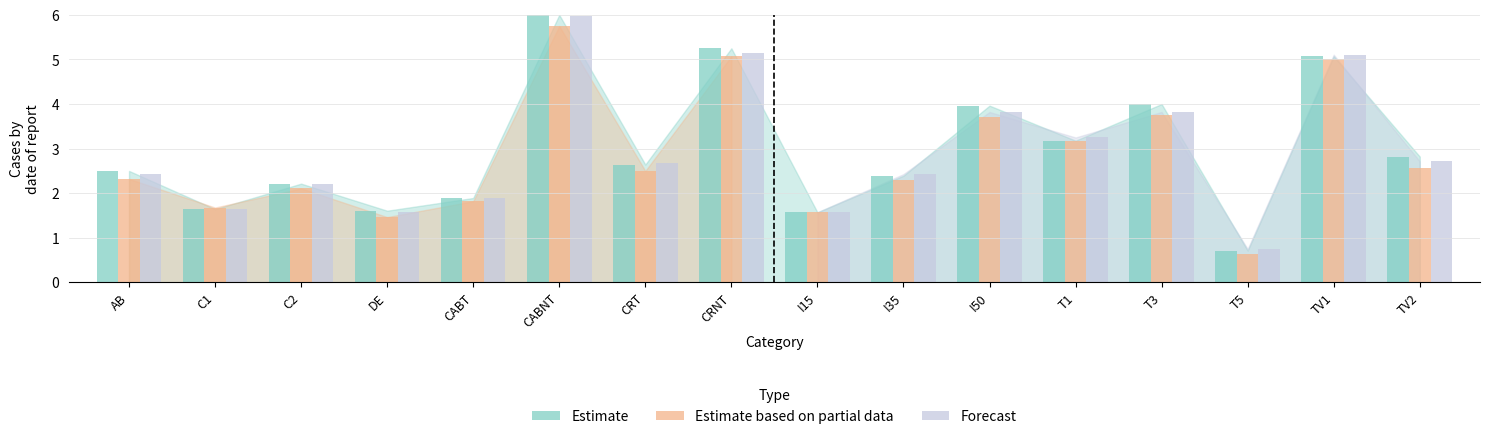

Is it true that Estimate based on partial data equals 2.8 at C1?

False